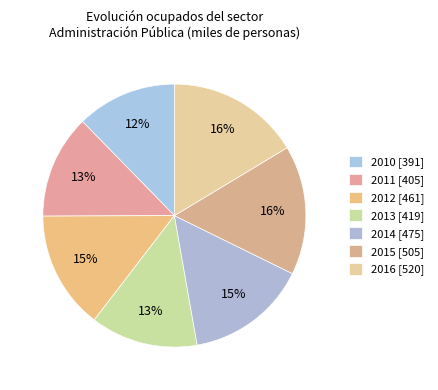

How many segments does this pie chart have?

7